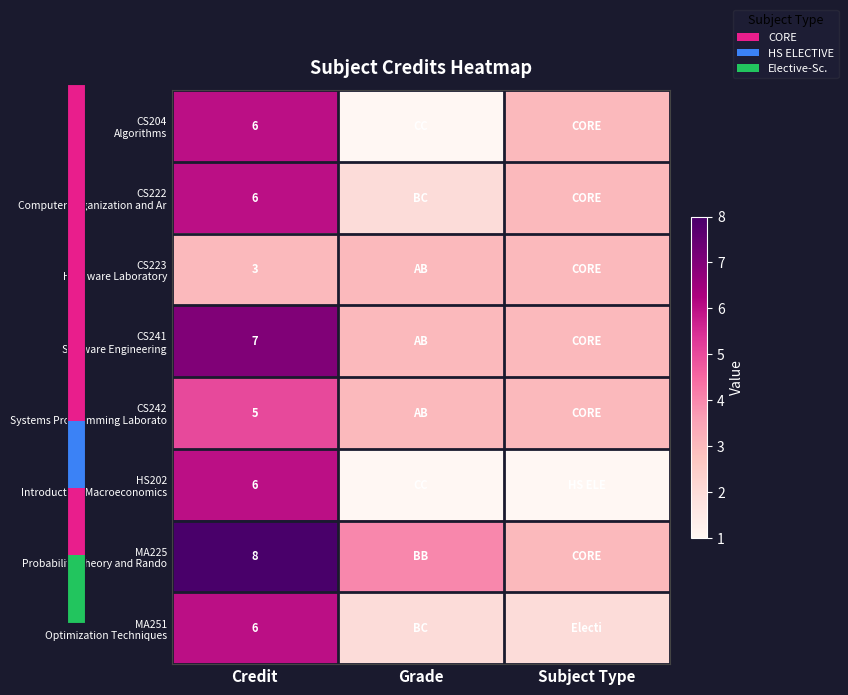

True or false: MA225 Probability Theory and Rando has a value of 3 at Credit.

False